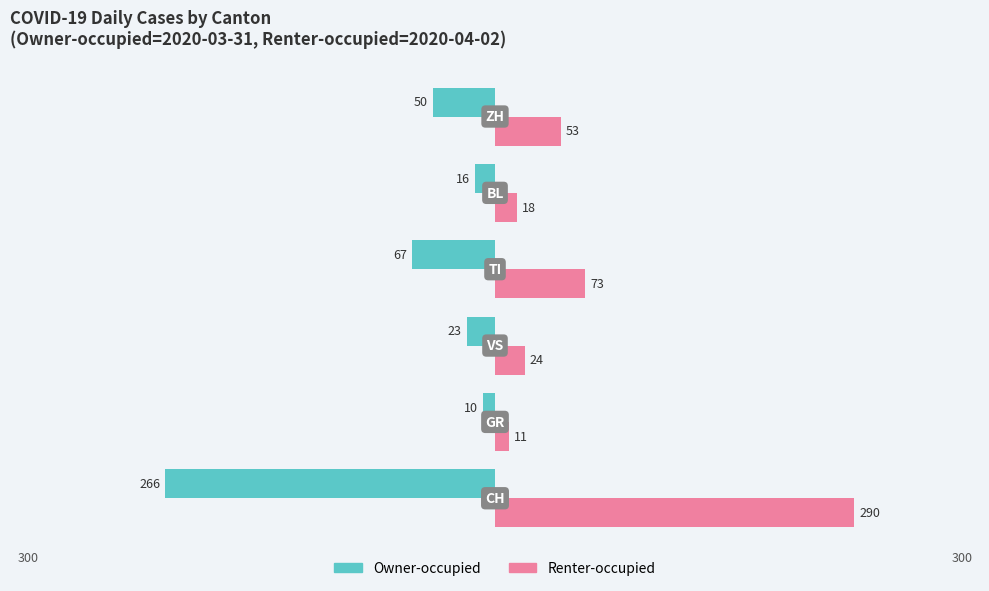

What are all the series names shown in the legend?

Owner-occupied, Renter-occupied